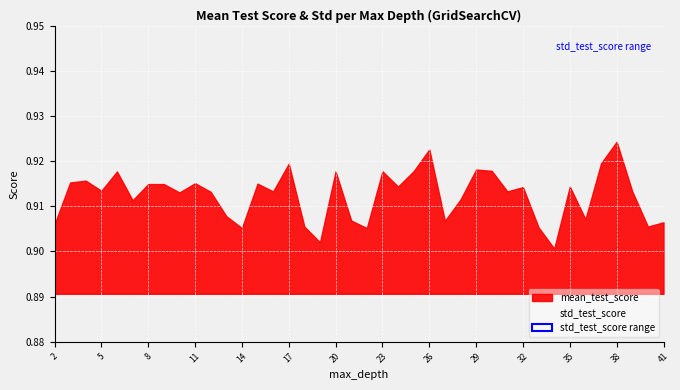

True or false: mean_test_score and std_test_score cross at least once.

False